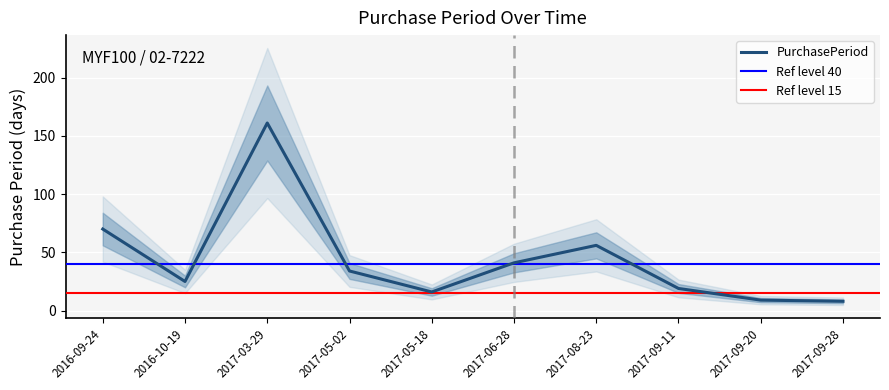

Where is the first local maximum?

2017-03-29